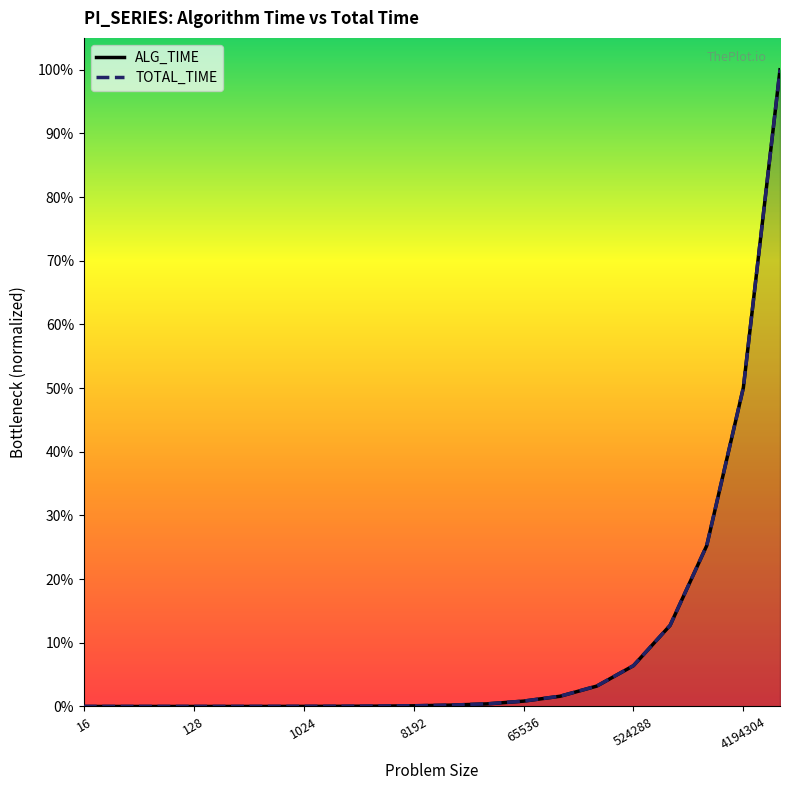

Is the value of TOTAL_TIME at 16384 greater than the value of ALG_TIME at 8388608?

No